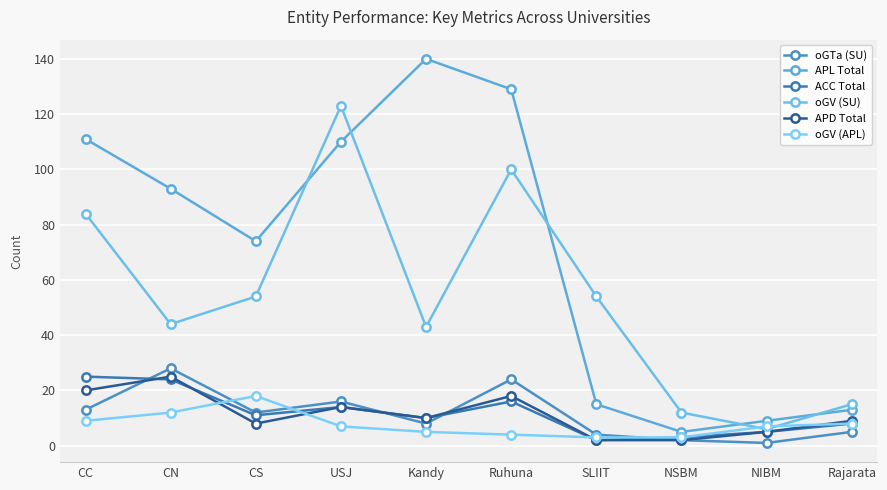

The value of oGTa (SU) at Ruhuna is 24. True or false?

True